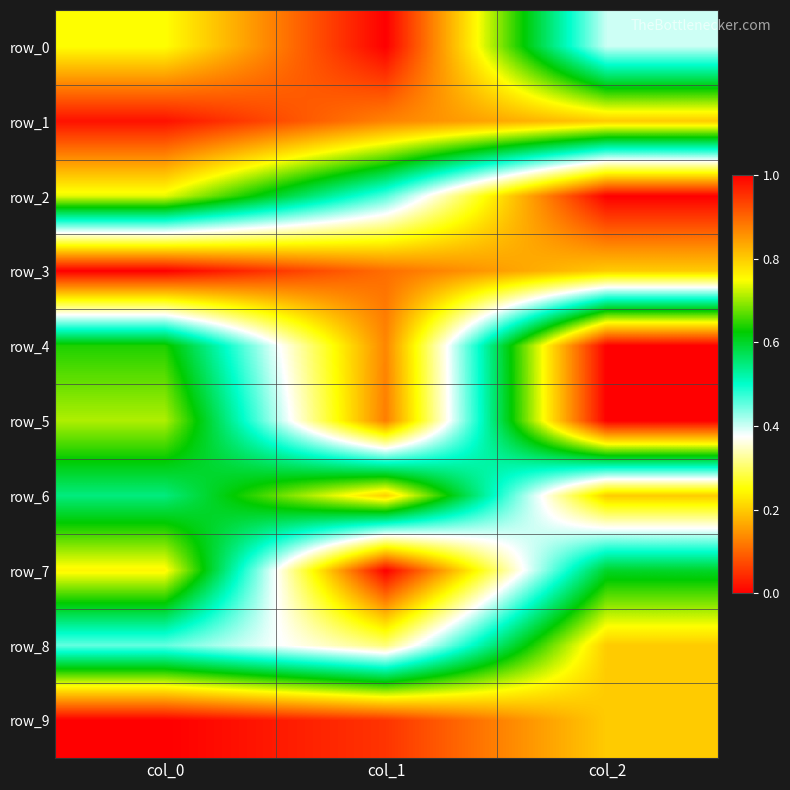

How many series are shown in this chart?

10